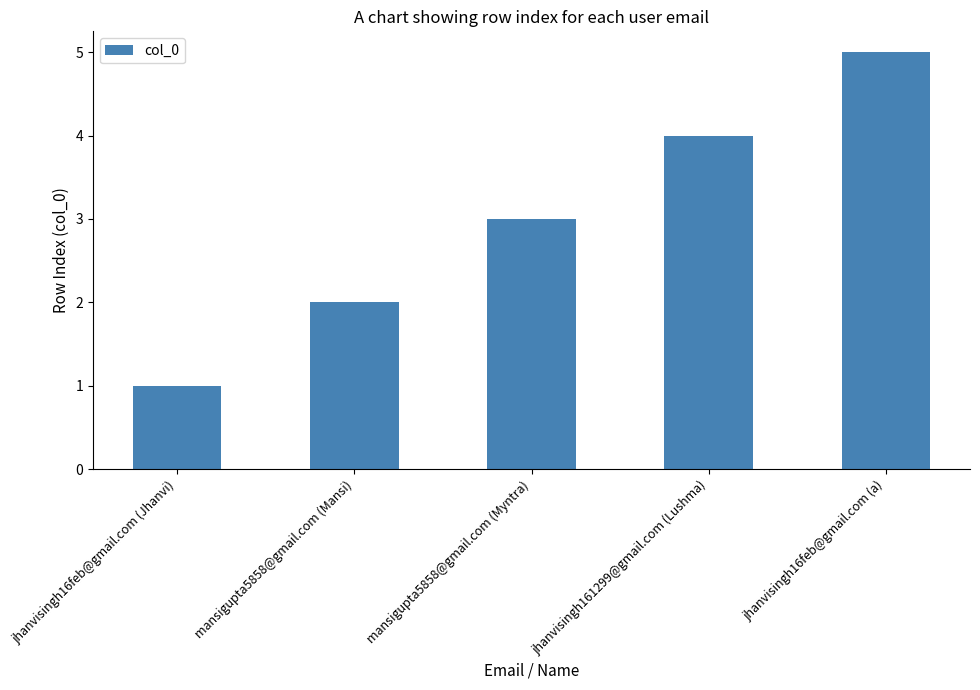

What is the label of the 3rd bar from the right?

mansigupta5858@gmail.com (Myntra)